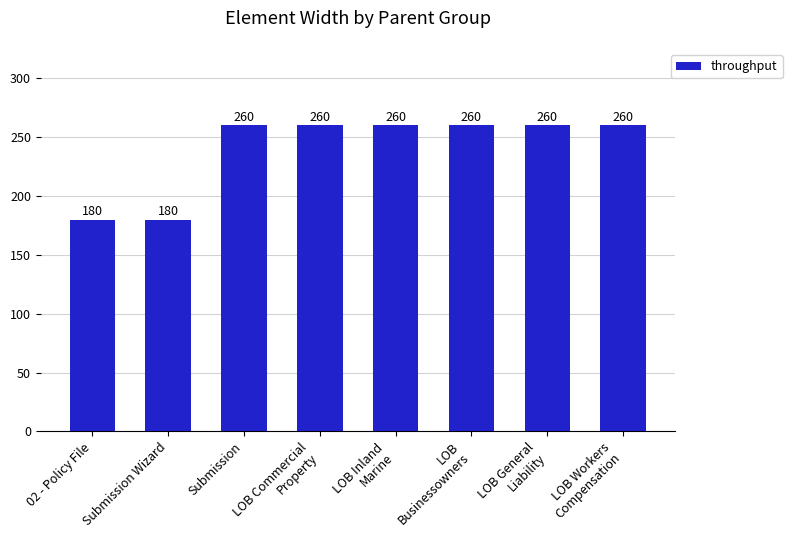

What is the difference between the maximum and minimum values?

80